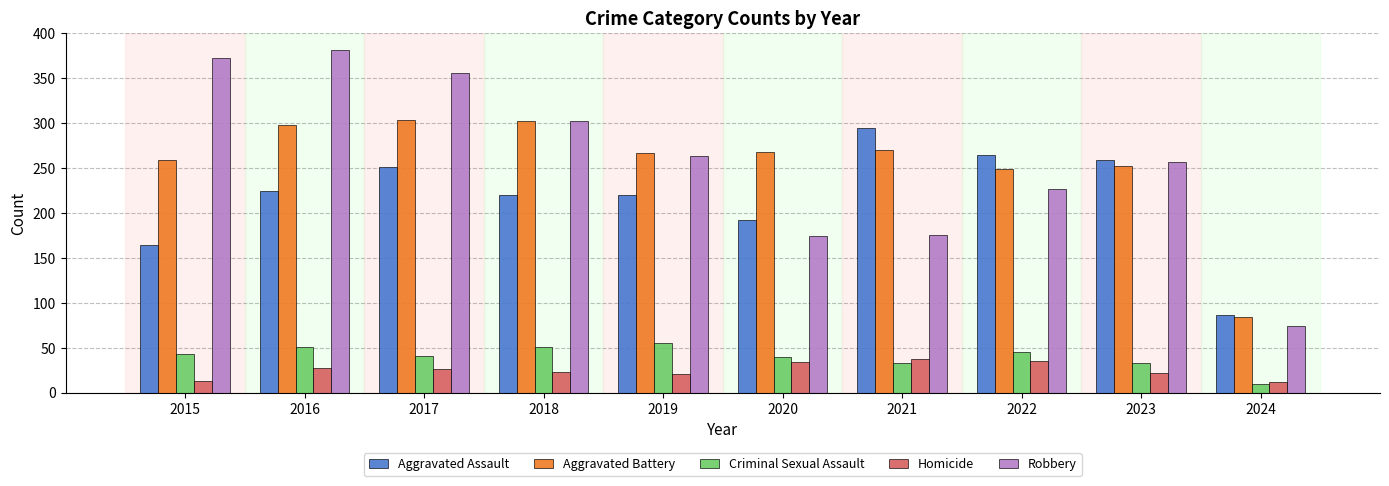

What is the sum of all Criminal Sexual Assault values?

402